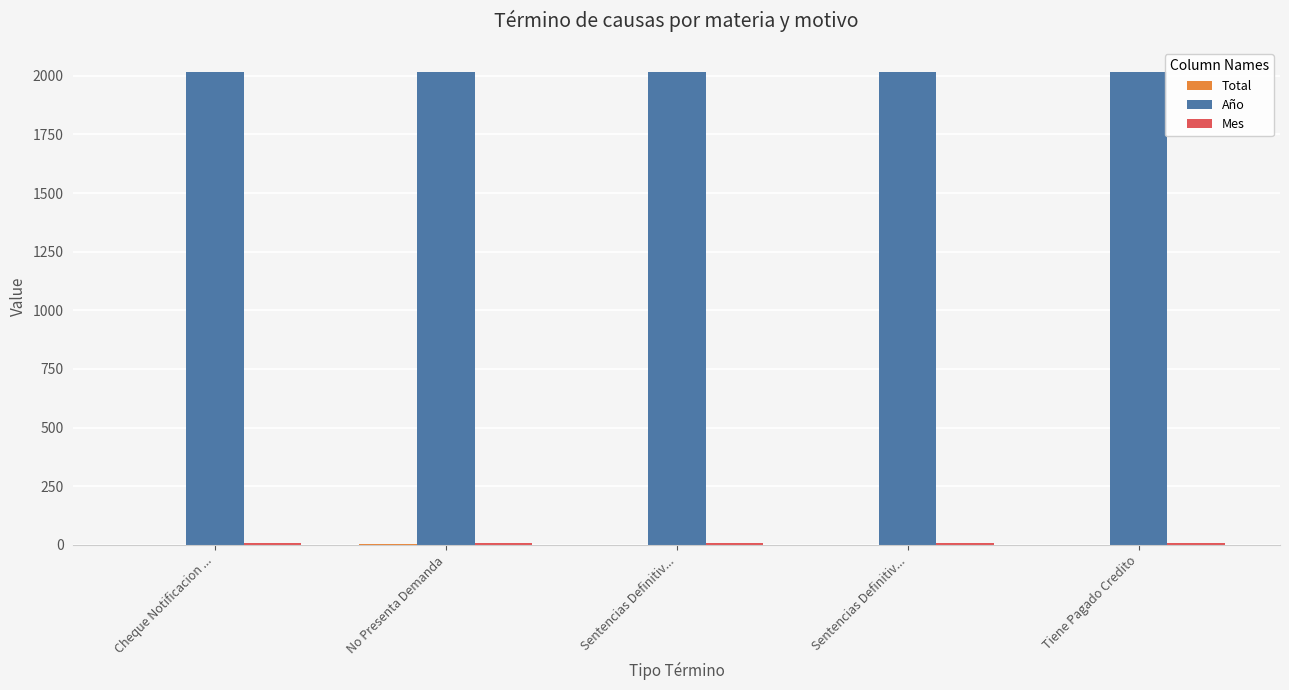

Does the chart contain stacked bars?

No